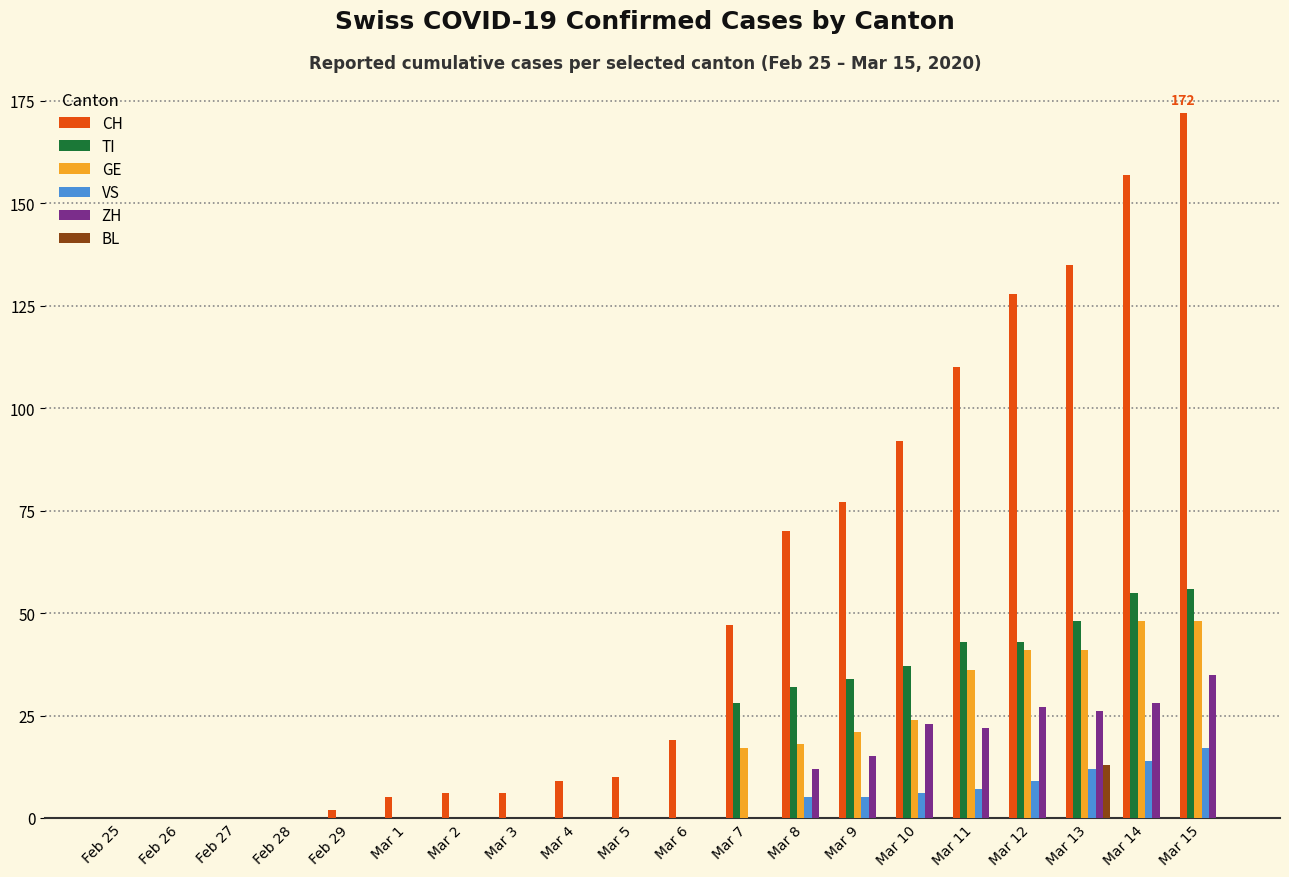

At which category is the sum across all series the highest?

Mar 15